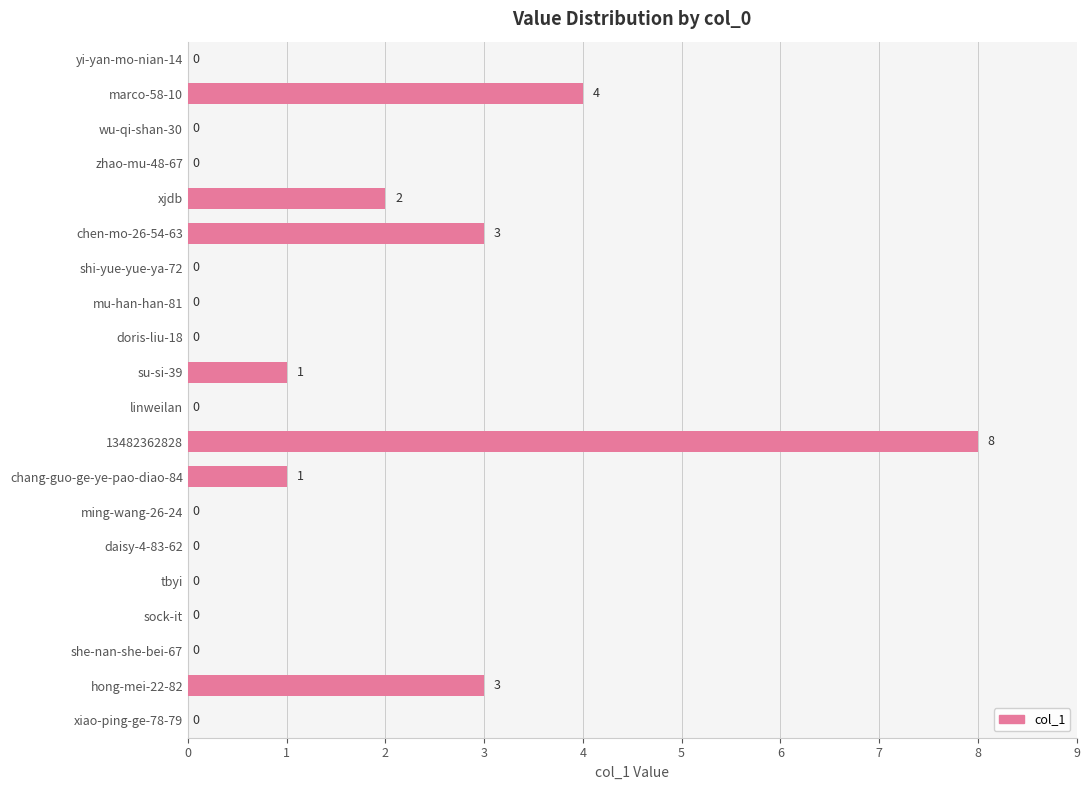

What value does the data have at hong-mei-22-82?

3